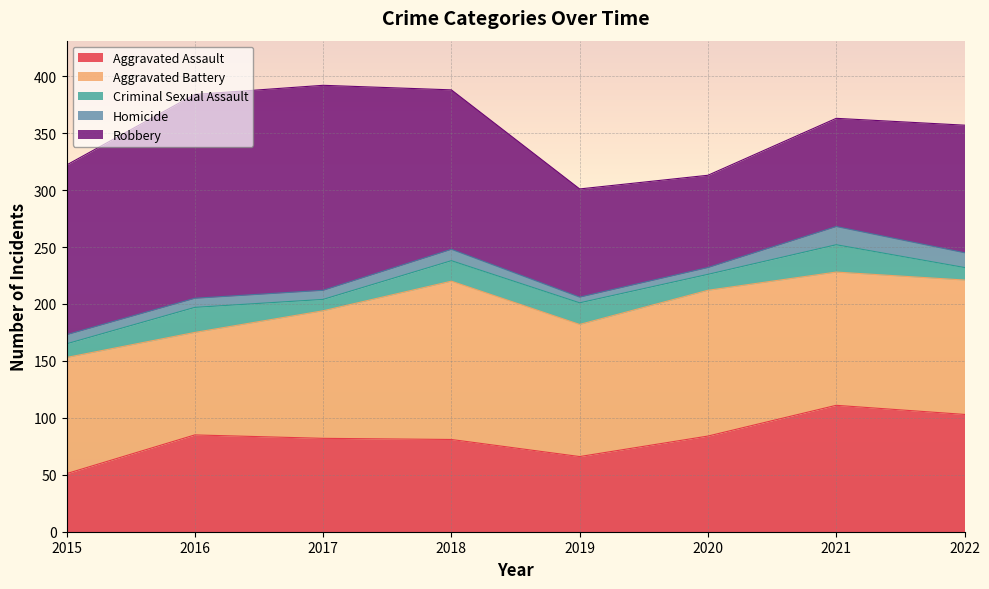

True or false: Aggravated Assault has a value of 100 at 2019.

False